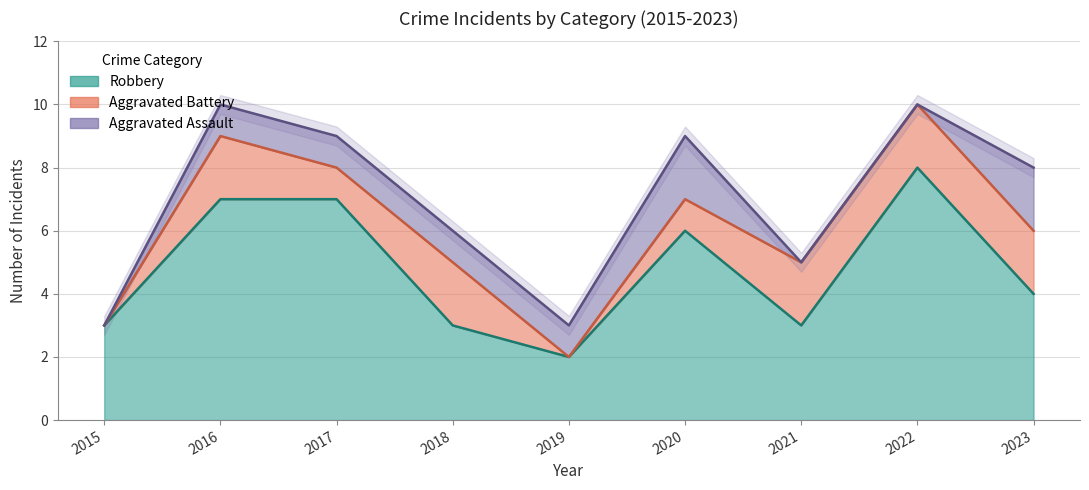

True or false: Aggravated Battery has more than 0 points higher than both neighbors.

True